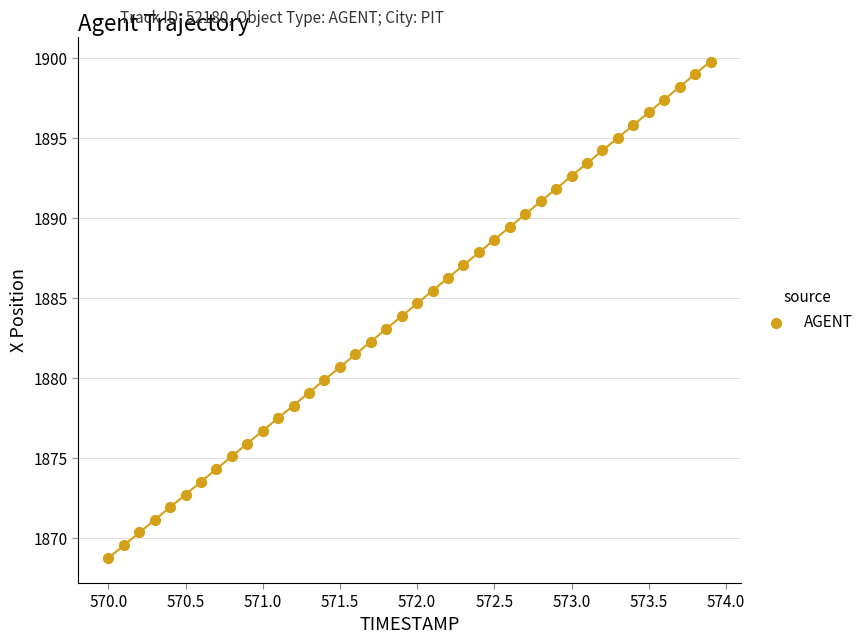

What is the range of X values (max minus min)?

3.9